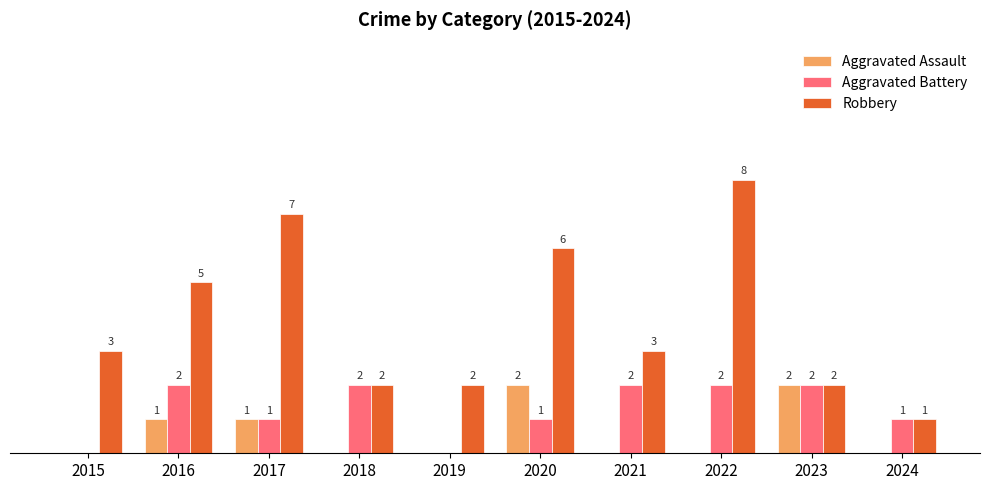

Between 2017 and 2018, which series saw the biggest shift?

Robbery